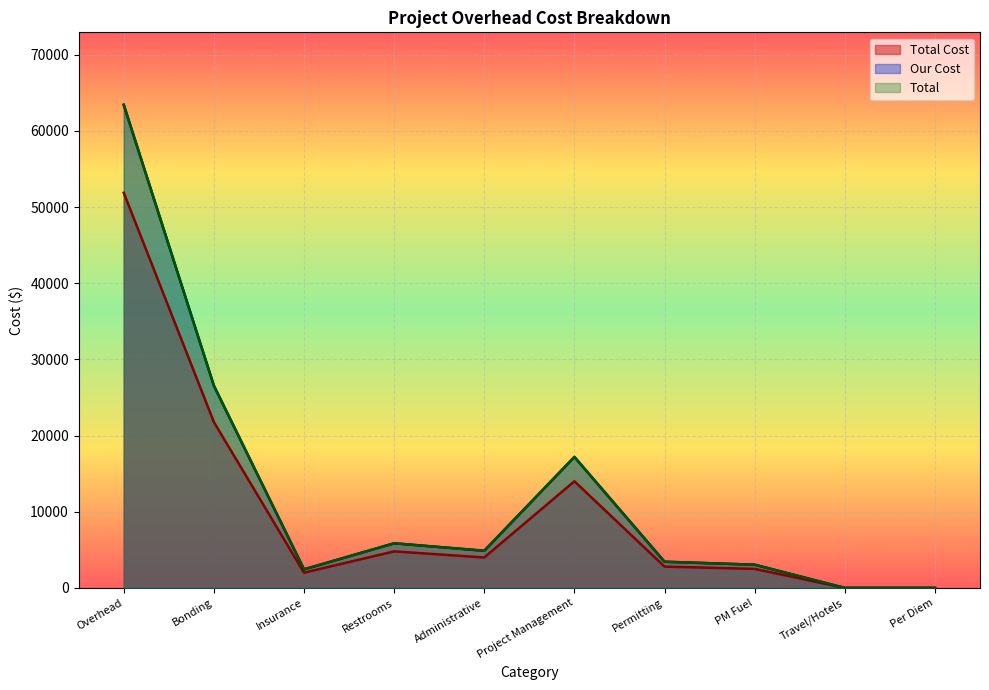

The value of Total at Project Management is 17200.0. True or false?

True